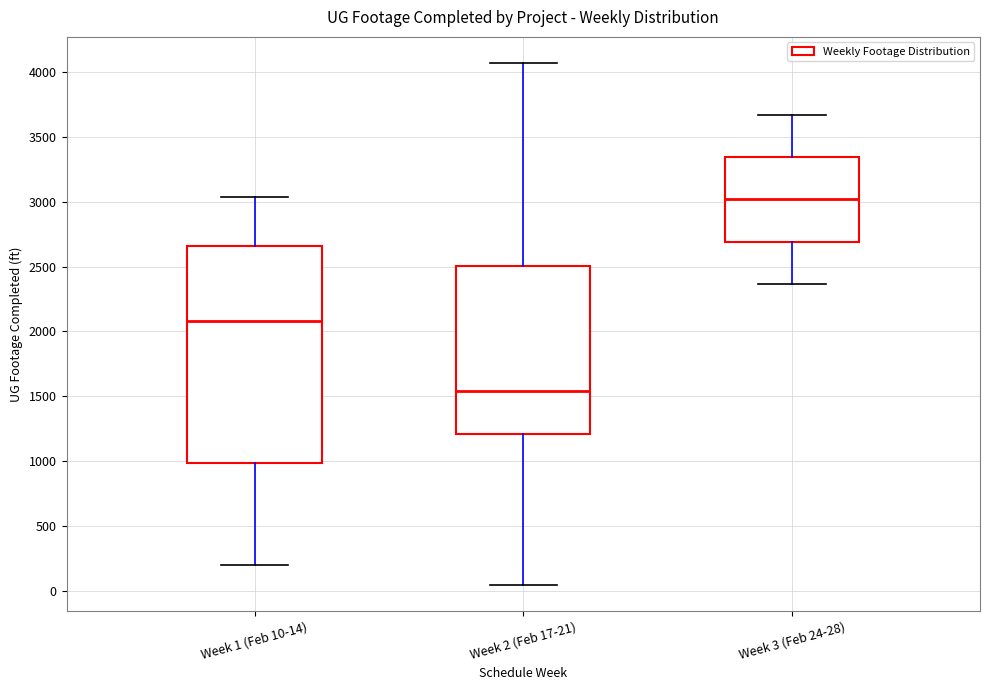

Where is the upper edge of the box for Week 3 (Feb 24-28) on the y-axis? The values are not printed on the chart, so give them approximately, as read against the axis.

3350